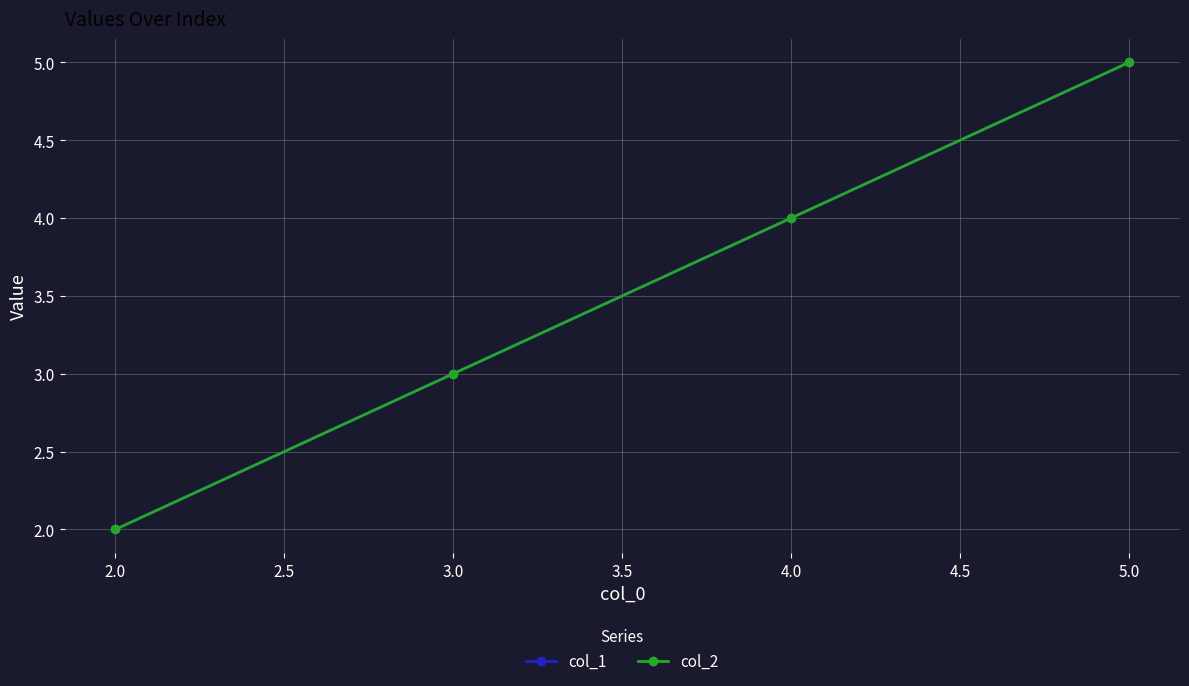

What is the value of the col_2 point at the 1st from the left?

2